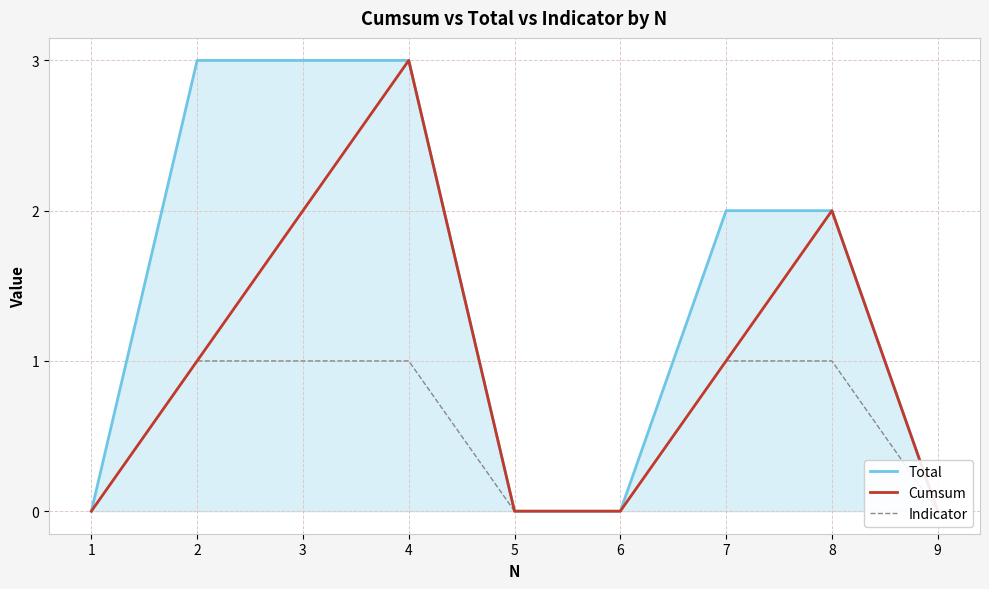

Between 2 and 3, which is larger?

2